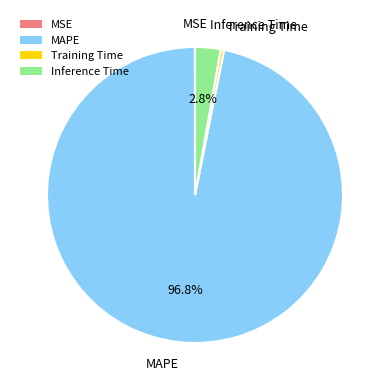

Which slice represents more than half of the pie?

MAPE